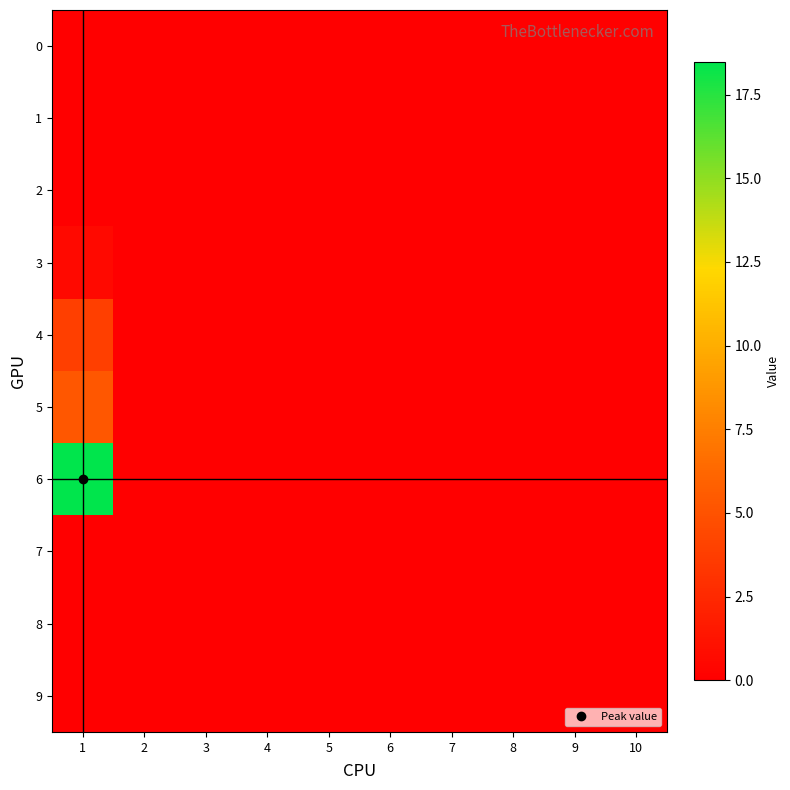

Which series has the largest total across all categories?

6